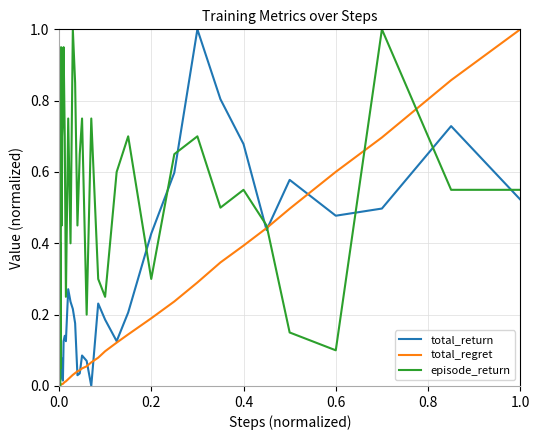

What is the greatest value displayed?

1.0